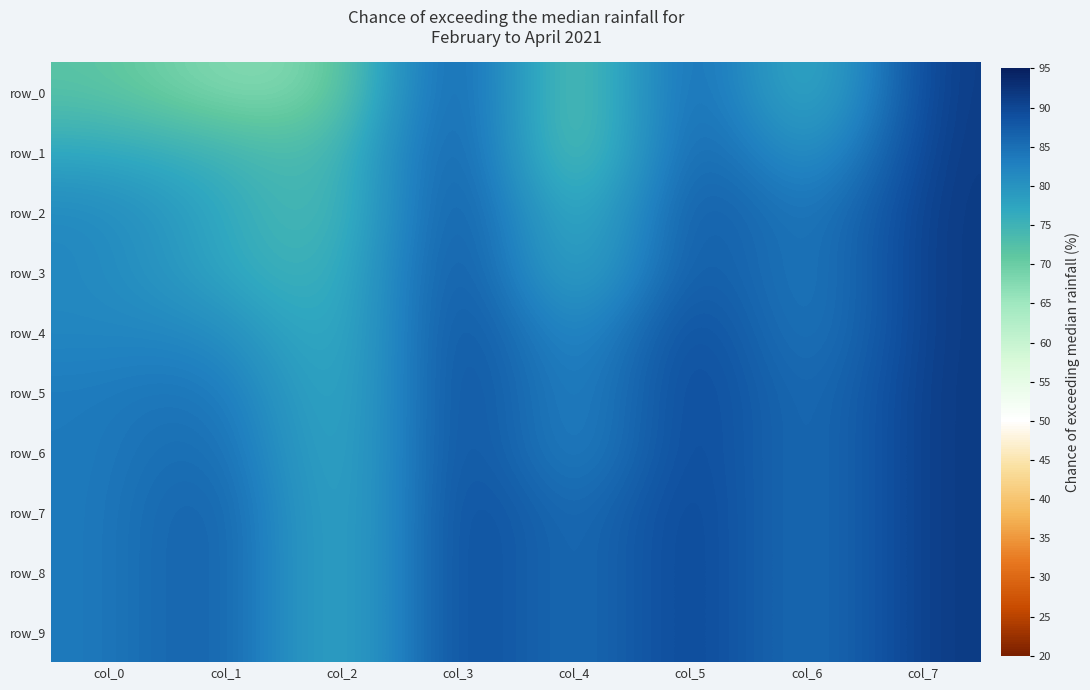

Reading left to right, transcribe all the data shown in this chart.

row_0: col_0=0.7	col_1=0.7	col_2=0.7	col_3=0.9	col_4=0.7	col_5=0.9	col_6=0.7	col_7=0.9
row_1: col_0=0.8	col_1=0.8	col_2=0.7	col_3=0.9	col_4=0.7	col_5=0.9	col_6=0.8	col_7=0.9
row_2: col_0=0.8	col_1=0.8	col_2=0.7	col_3=0.9	col_4=0.7	col_5=0.9	col_6=0.8	col_7=0.9
row_3: col_0=0.8	col_1=0.8	col_2=0.7	col_3=0.9	col_4=0.7	col_5=0.9	col_6=0.8	col_7=0.9
row_4: col_0=0.8	col_1=0.8	col_2=0.7	col_3=0.9	col_4=0.8	col_5=0.9	col_6=0.8	col_7=0.9
row_5: col_0=0.8	col_1=0.9	col_2=0.7	col_3=0.9	col_4=0.8	col_5=0.9	col_6=0.8	col_7=0.9
row_6: col_0=0.8	col_1=0.9	col_2=0.7	col_3=0.9	col_4=0.8	col_5=0.9	col_6=0.8	col_7=0.9
row_7: col_0=0.8	col_1=0.9	col_2=0.7	col_3=0.9	col_4=0.8	col_5=0.9	col_6=0.8	col_7=0.9
row_8: col_0=0.8	col_1=0.9	col_2=0.7	col_3=0.9	col_4=0.8	col_5=0.9	col_6=0.8	col_7=0.9
row_9: col_0=0.8	col_1=0.9	col_2=0.7	col_3=0.9	col_4=0.8	col_5=0.9	col_6=0.8	col_7=0.9